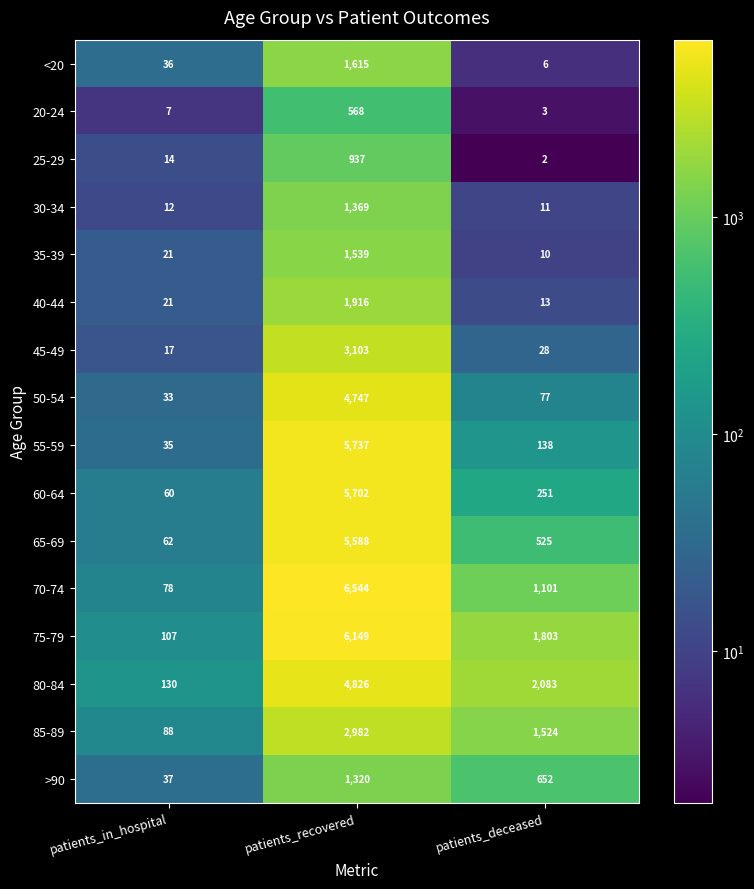

Between patients_in_hospital and patients_deceased, which series saw the biggest shift?

80-84